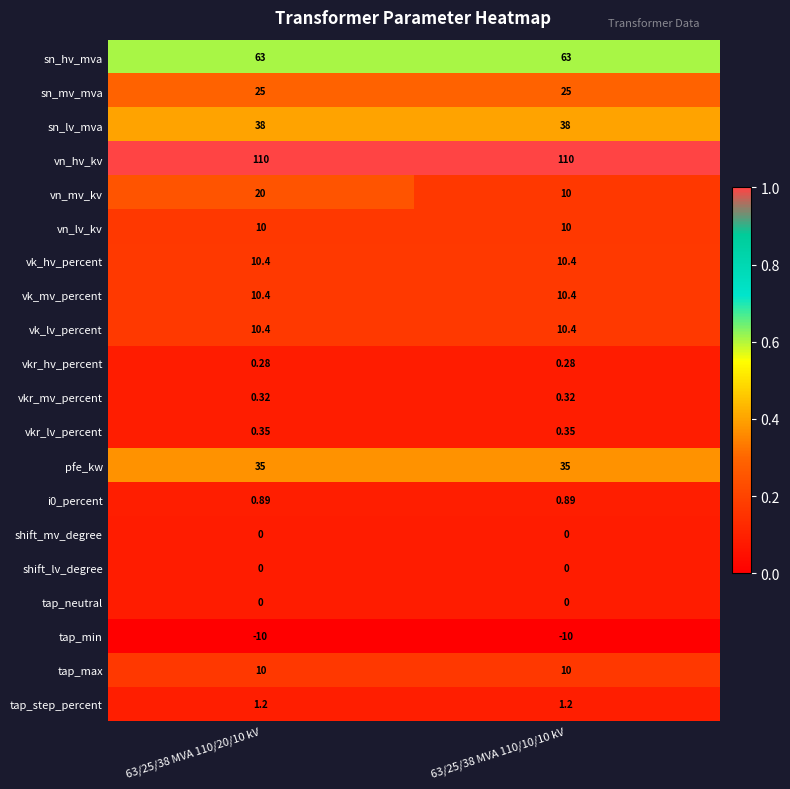

Which series has the largest total across all categories?

vn_hv_kv